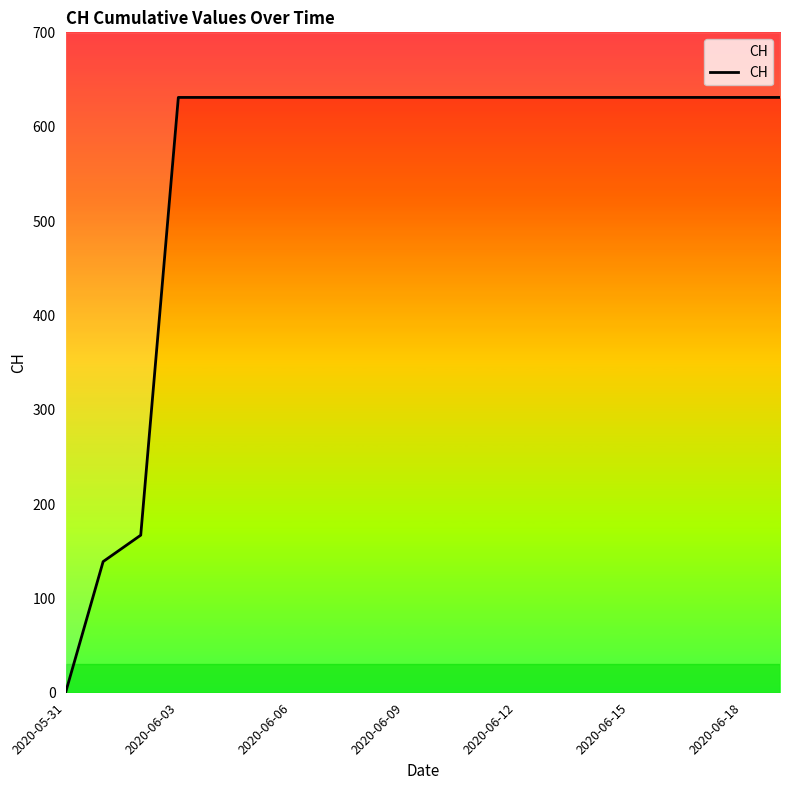

What is the average value?

552